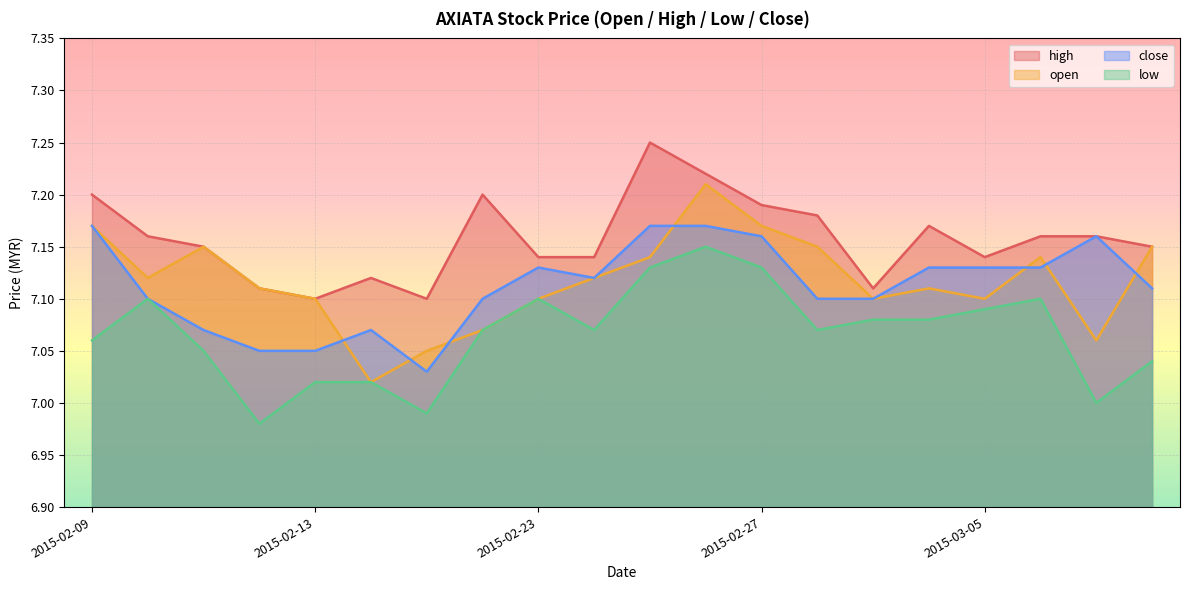

How many distinct data groups are displayed?

4